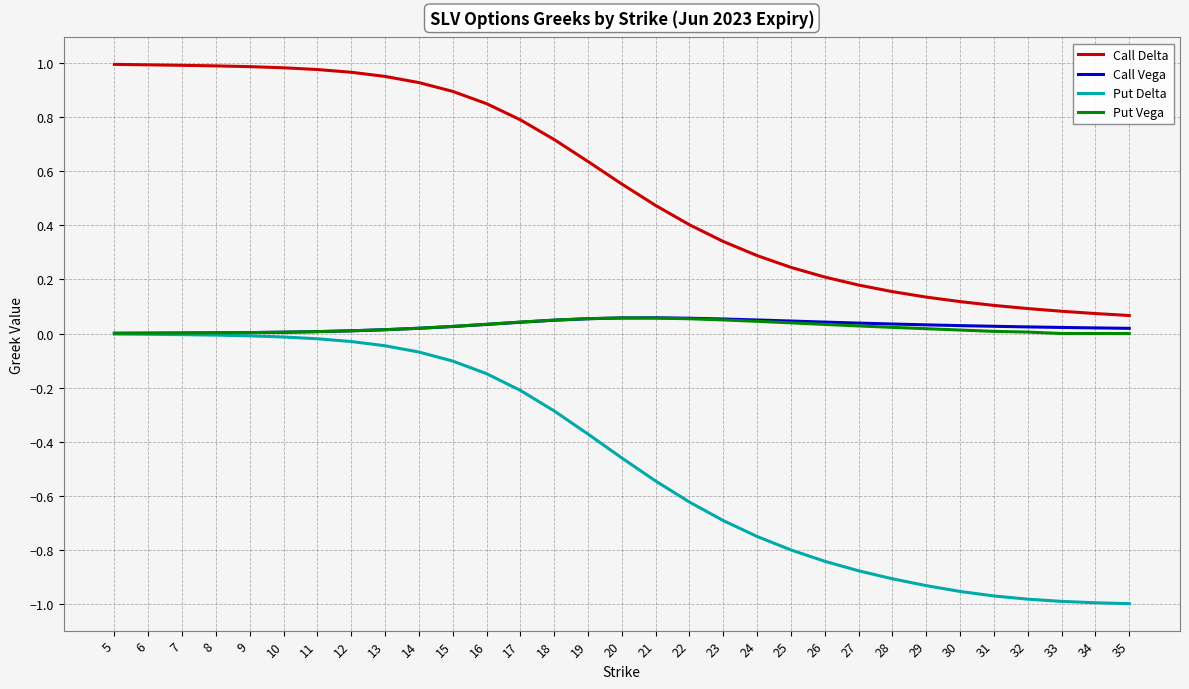

True or false: Call Delta has a value of 1.0 at 13.

True